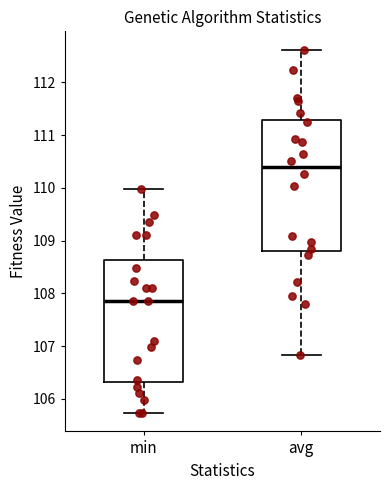

Which box's median line is the lowest?

min